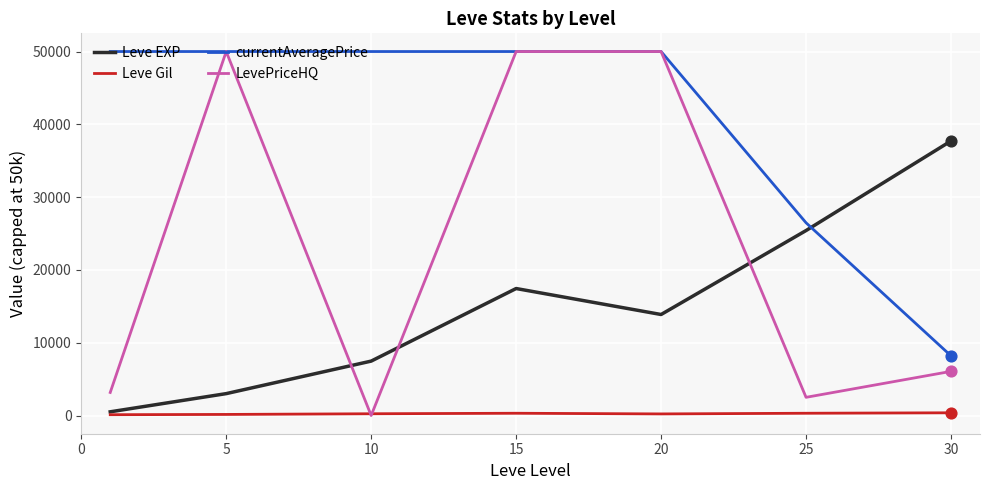

Which series has the widest spread of values?

LevePriceHQ